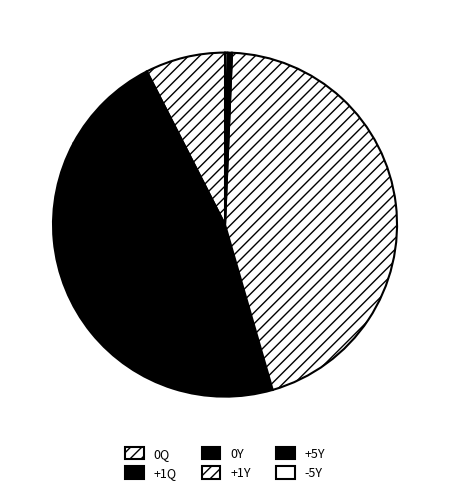

Which has a higher value, -5Y or +1Y?

+1Y